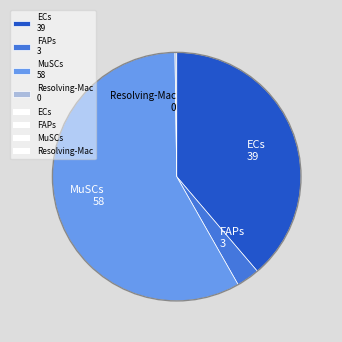

Is there a majority slice in this chart?

Yes